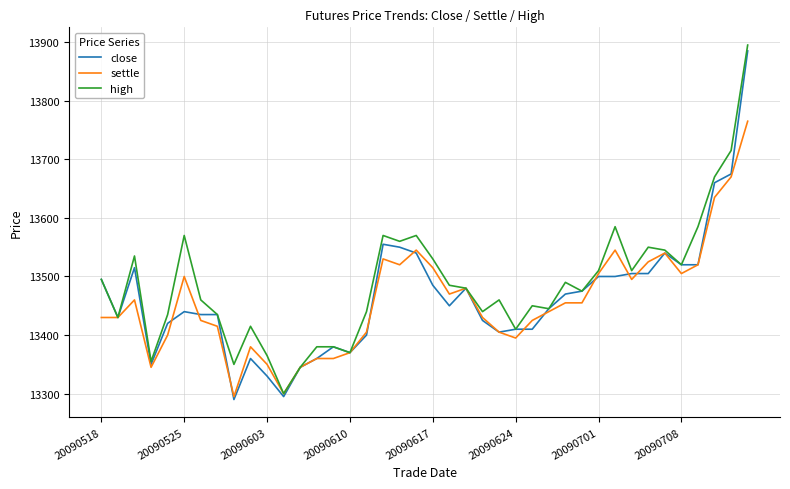

True or false: settle has more than 0 interior local peaks.

True